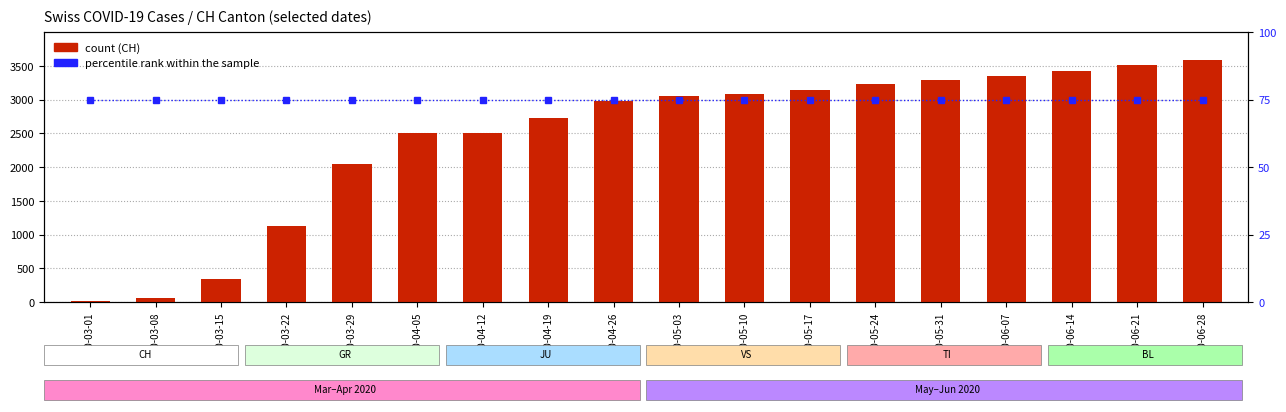

Reading left to right, what are all the values shown in this chart?

CH: 16	61	339	1120	2038	2507	2507	2728	2979	3046	3076	3143	3232	3291	3350	3423	3511	3587
percentile rank within the sample: 75	75	75	75	75	75	75	75	75	75	75	75	75	75	75	75	75	75